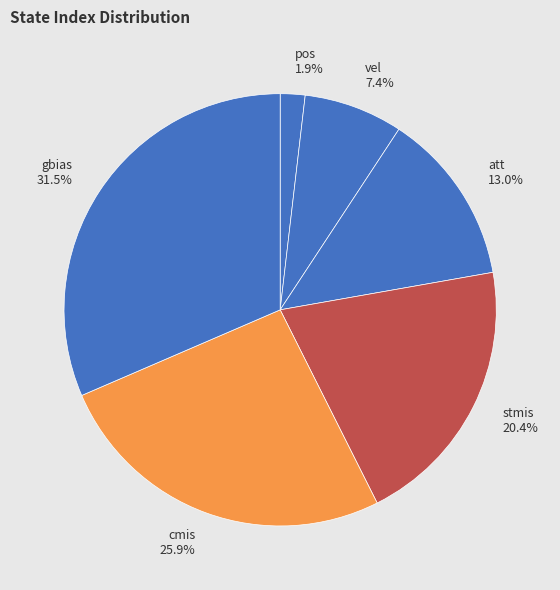

Rank the categories by value from lowest to highest.

pos, vel, att, stmis, cmis, gbias